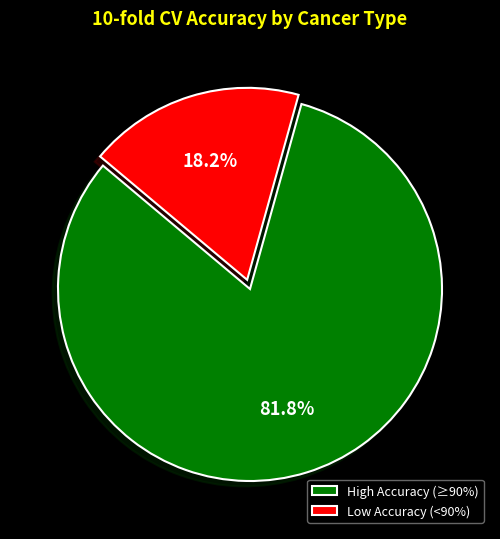

How many segments does this pie chart have?

2